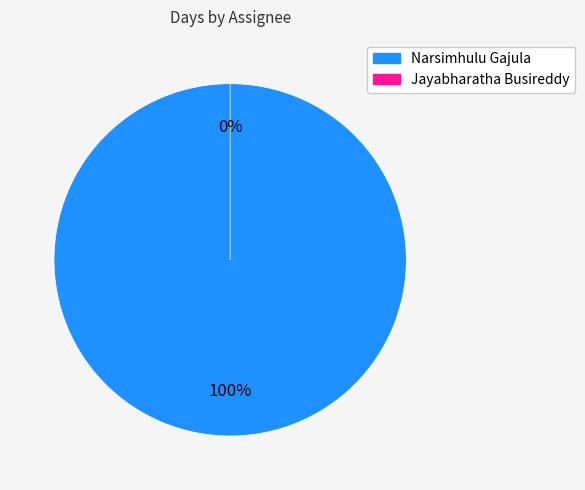

The Narsimhulu Gajula slice represents 99% of the pie. True or false?

False